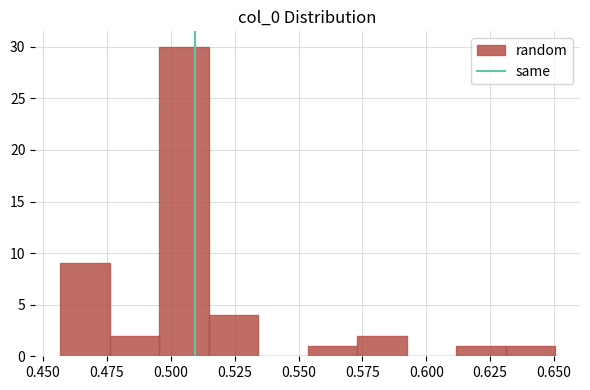

Around what value on the x-axis is the tallest bar? Give the approximate position of its centre, as read against the axis.

0.505